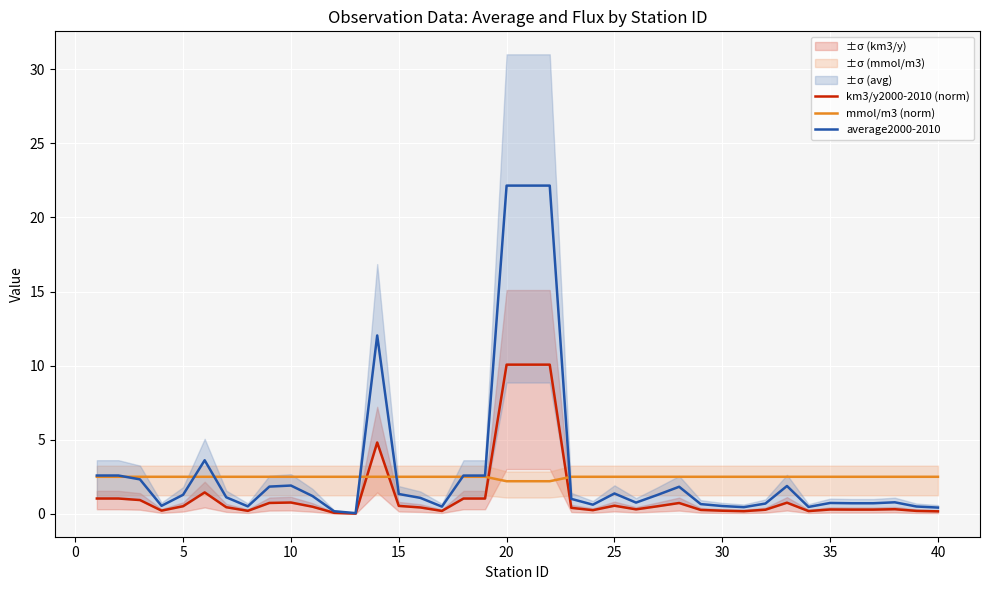

What are all the series names shown in the legend?

km3/y2000-2010 (norm), mmol/m3 (norm), average2000-2010